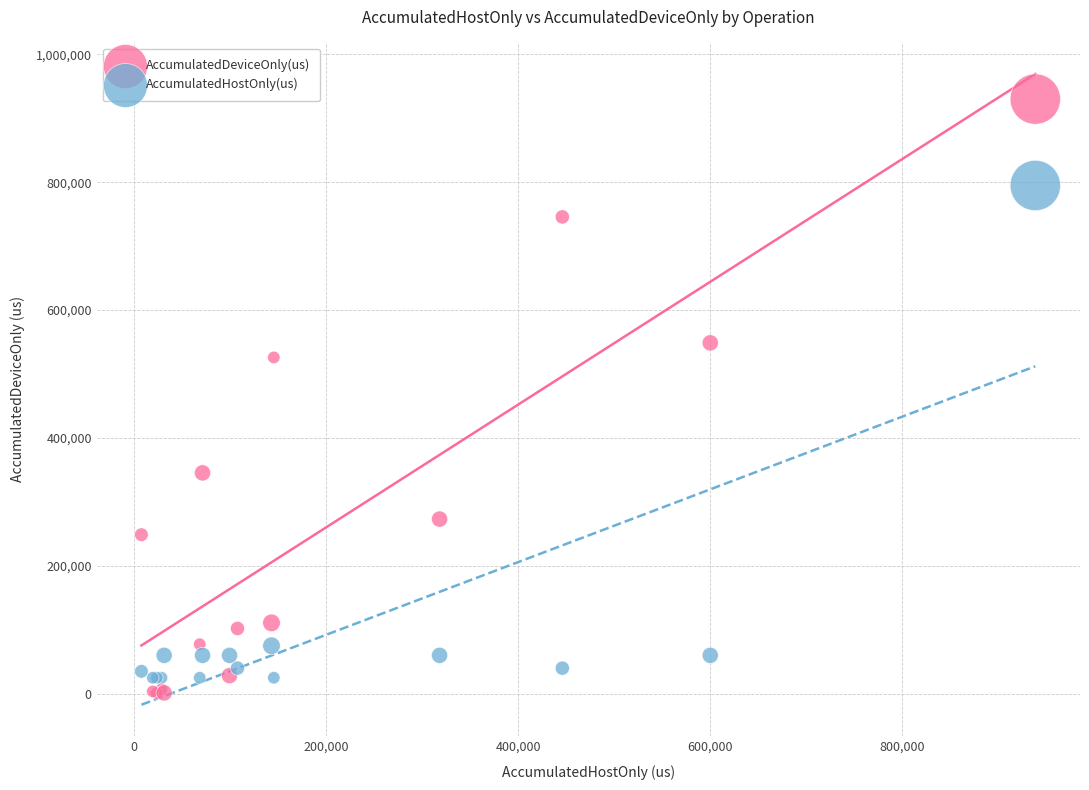

Which series has the largest Y range (max minus min)?

AccumulatedDeviceOnly(us)